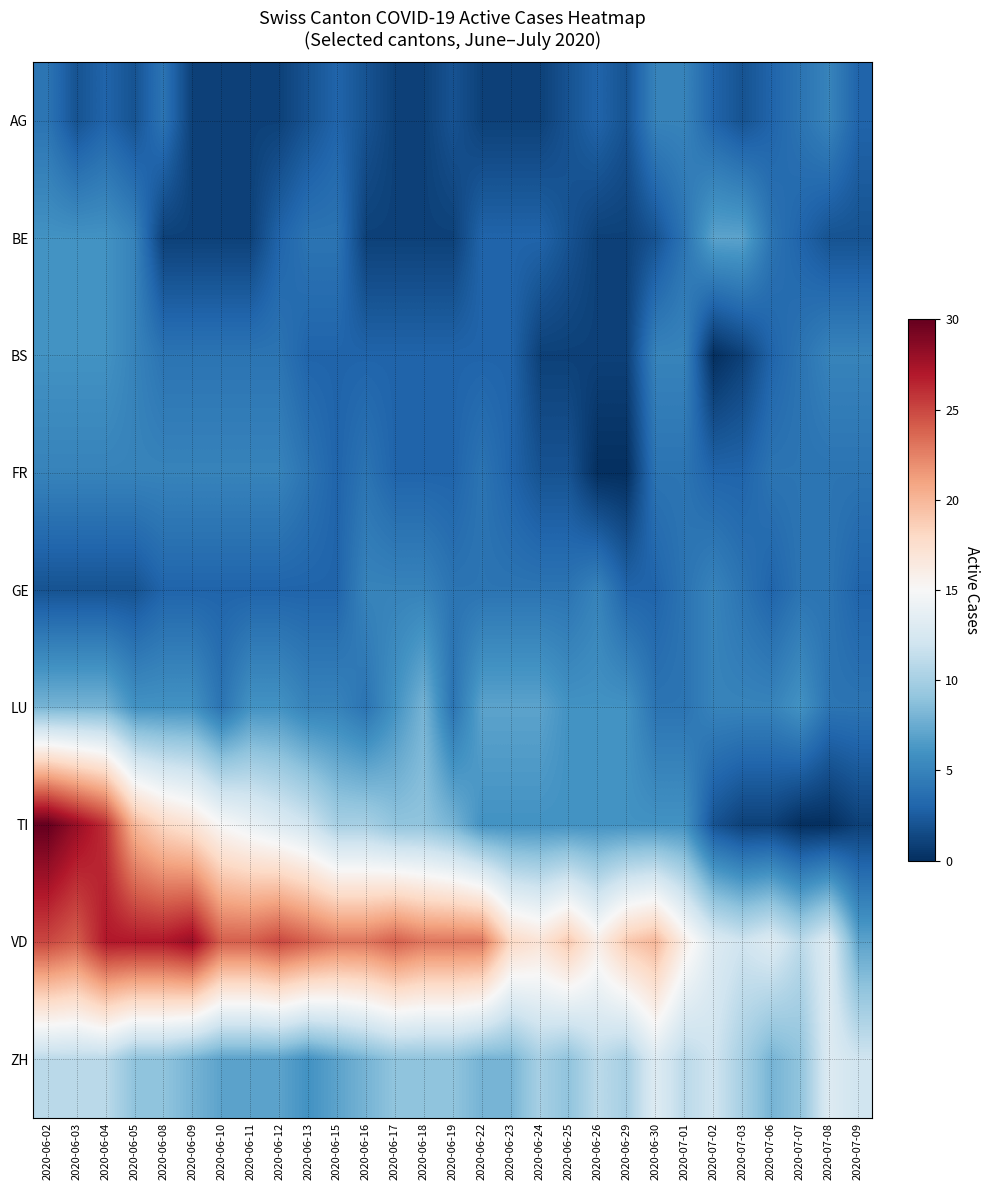

Which series has the largest range (max minus min)?

TI